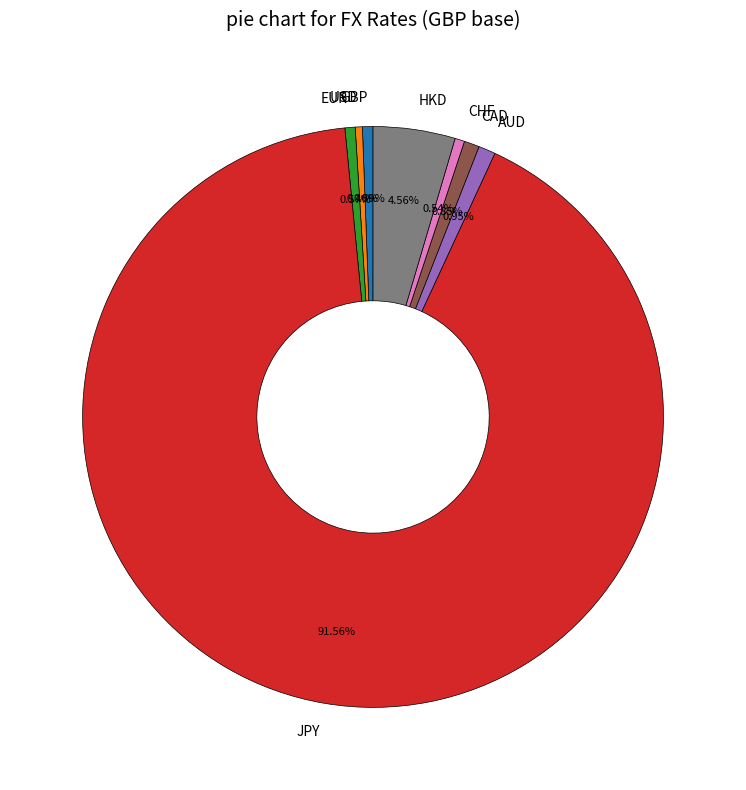

To the nearest percent, what is the combined percentage of HKD and EUR?

5%